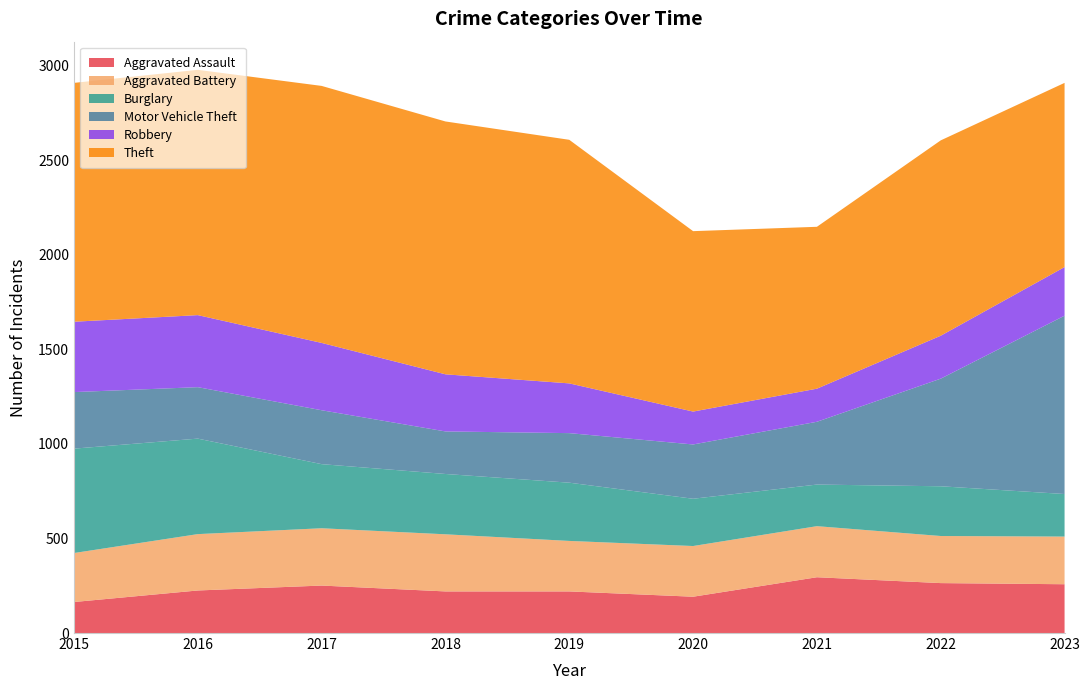

Reading left to right, list all the values displayed in this chart.

Aggravated Assault: 2015=164	2016=225	2017=251	2018=220	2019=220	2020=192	2021=295	2022=264	2023=258
Aggravated Battery: 2015=259	2016=298	2017=303	2018=302	2019=267	2020=268	2021=270	2022=249	2023=252
Burglary: 2015=552	2016=505	2017=339	2018=319	2019=308	2020=250	2021=220	2022=263	2023=225
Motor Vehicle Theft: 2015=299	2016=272	2017=285	2018=225	2019=262	2020=287	2021=332	2022=569	2023=943
Robbery: 2015=372	2016=381	2017=356	2018=302	2019=263	2020=174	2021=175	2022=227	2023=257
Theft: 2015=1263	2016=1297	2017=1359	2018=1337	2019=1288	2020=954	2021=856	2022=1033	2023=974